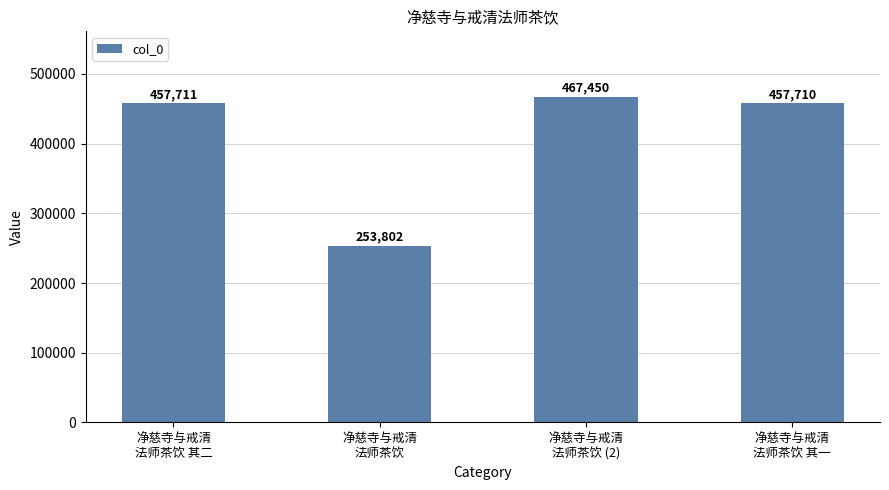

What is the ratio of the value at 净慈寺与戒清
法师茶饮 (2) to the value at 净慈寺与戒清
法师茶饮 其二?

1.0